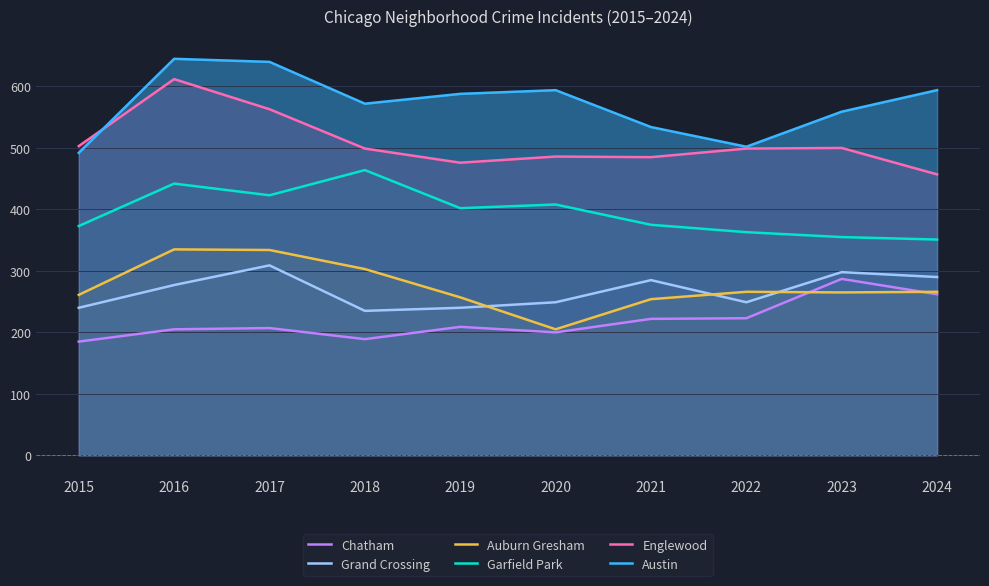

Does the chart have visible grid lines?

Yes